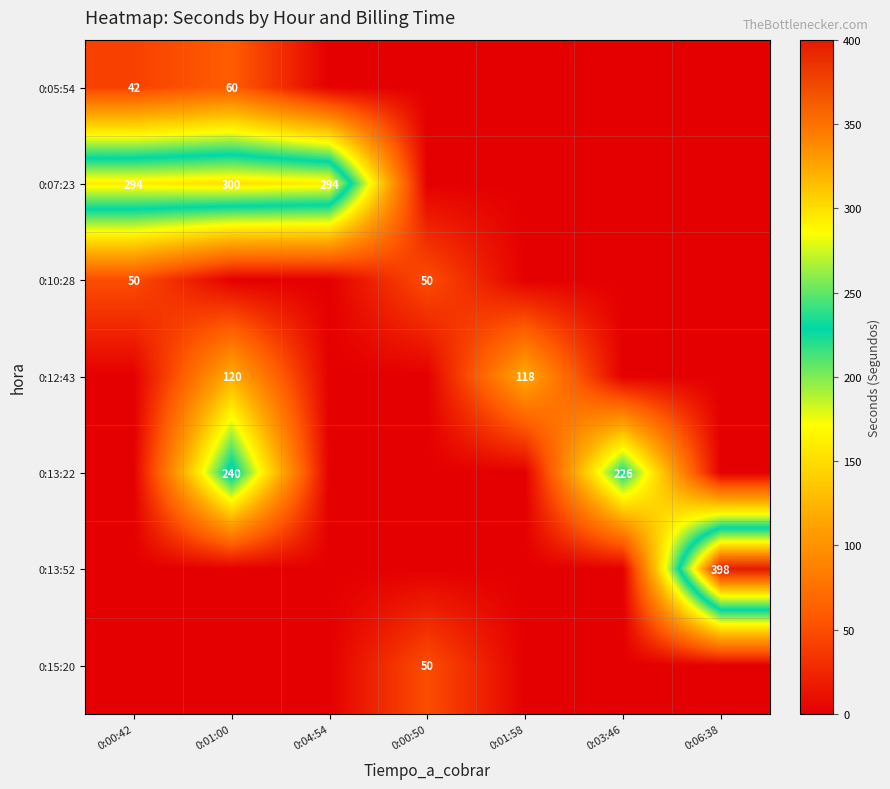

Rank the series by their maximum value, from highest to lowest.

0:13:52, 0:07:23, 0:13:22, 0:12:43, 0:05:54, 0:10:28, 0:15:20